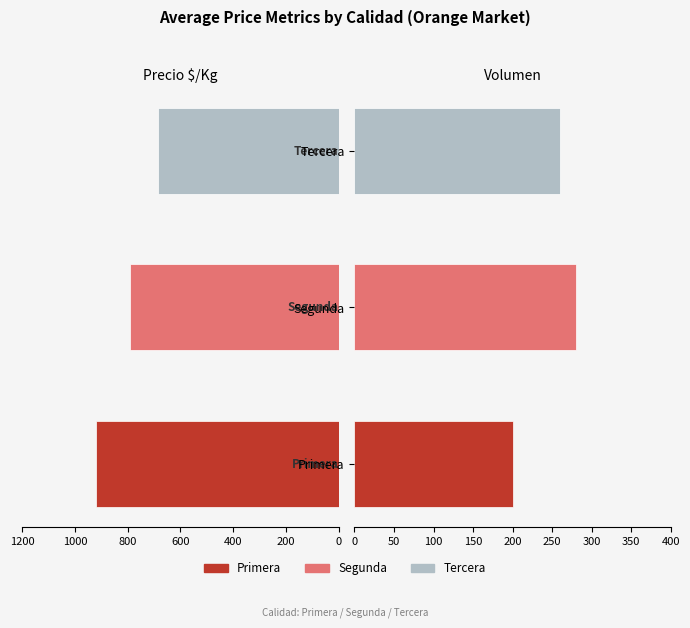

What is the difference between the maximum and minimum values in the Precio $/Kg series?

235